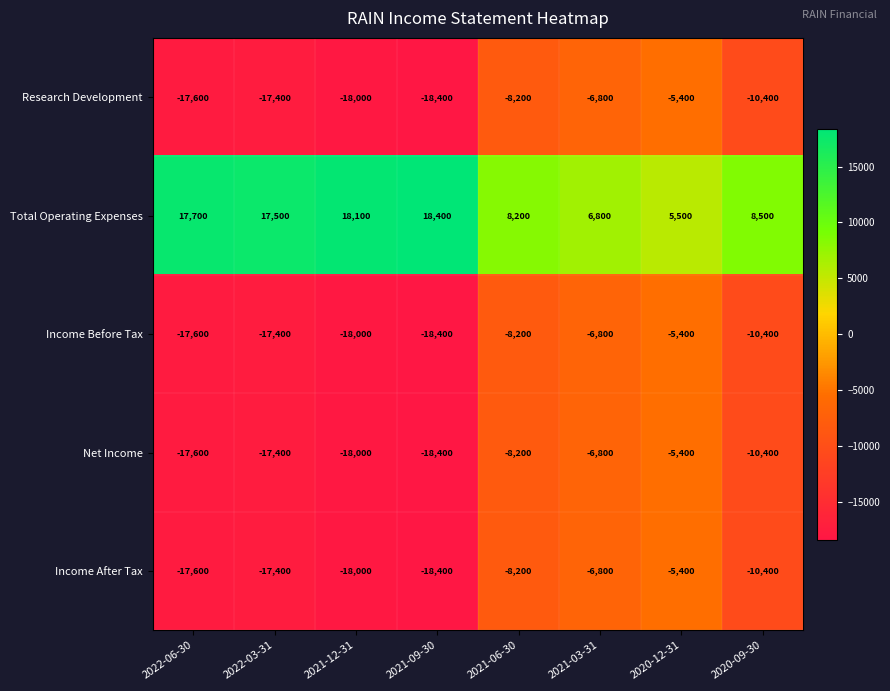

What is the total value across all series at 2022-03-31?

-52100